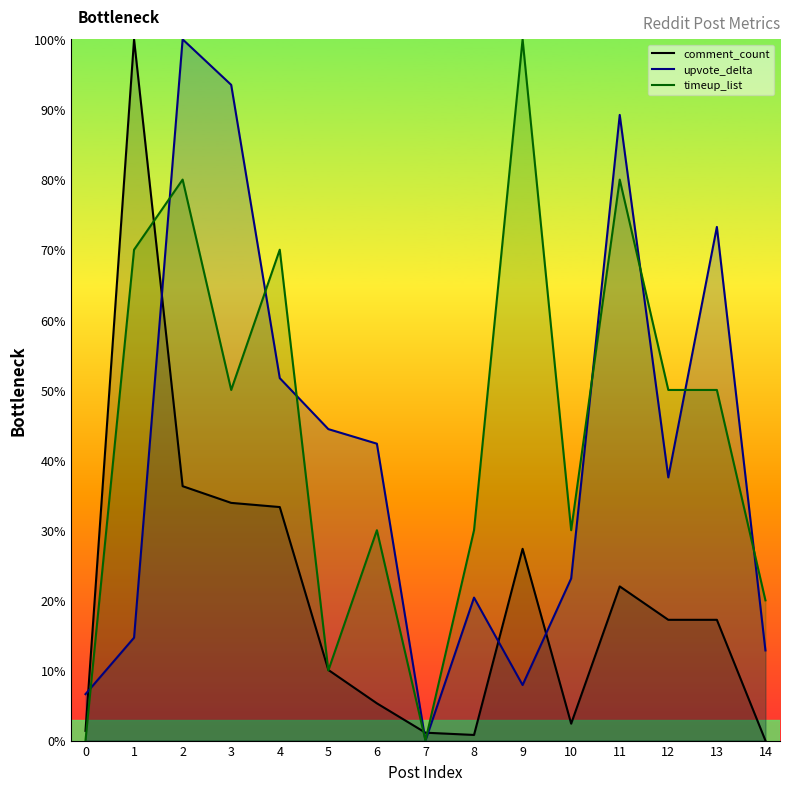

At which label does upvote_delta reach its peak?

2